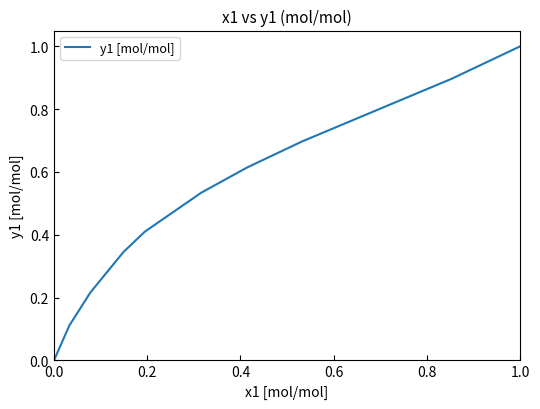

What is the maximum value shown in the chart?

1.0